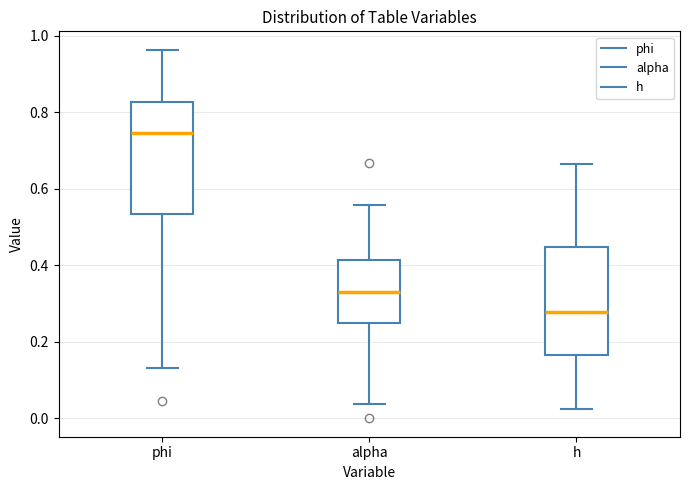

Reading left to right, transcribe this box plot: for each box, give where its median line is, the range the box spans, and where its two whiskers end, as read against the y-axis. The values are not printed on the chart, so give them approximately, as read against the axis.

phi: median 0.74, box 0.54 to 0.82, whiskers 0.14 to 0.96
alpha: median 0.32, box 0.24 to 0.42, whiskers 0.04 to 0.56
h: median 0.28, box 0.16 to 0.44, whiskers 0.02 to 0.66